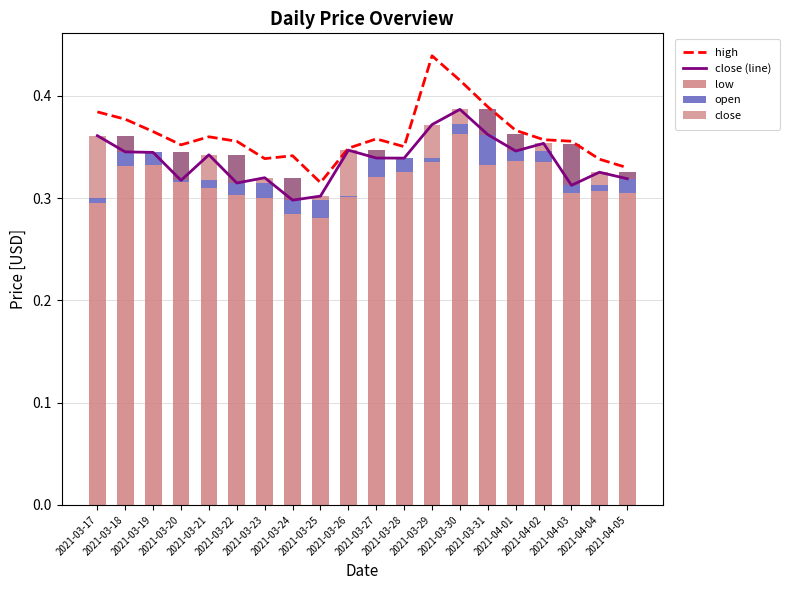

Reading left to right, extract all data points from this chart.

high: 0.4	0.4	0.4	0.4	0.4	0.4	0.3	0.3	0.3	0.3	0.4	0.4	0.4	0.4	0.4	0.4	0.4	0.4	0.3	0.3
close (line): 0.4	0.3	0.3	0.3	0.3	0.3	0.3	0.3	0.3	0.3	0.3	0.3	0.4	0.4	0.4	0.3	0.4	0.3	0.3	0.3
low: 0.3	0.3	0.3	0.3	0.3	0.3	0.3	0.3	0.3	0.3	0.3	0.3	0.3	0.4	0.3	0.3	0.3	0.3	0.3	0.3
open: 0.0	0.0	0.0	0.0	0.0	0.0	0.0	0.0	0.0	0.0	0.0	0.0	0.0	0.0	0.1	0.0	0.0	0.0	0.0	0.0
close: 0.1	-0.0	-0.0	-0.0	0.0	-0.0	0.0	-0.0	0.0	0.0	-0.0	-0.0	0.0	0.0	-0.0	-0.0	0.0	-0.0	0.0	-0.0